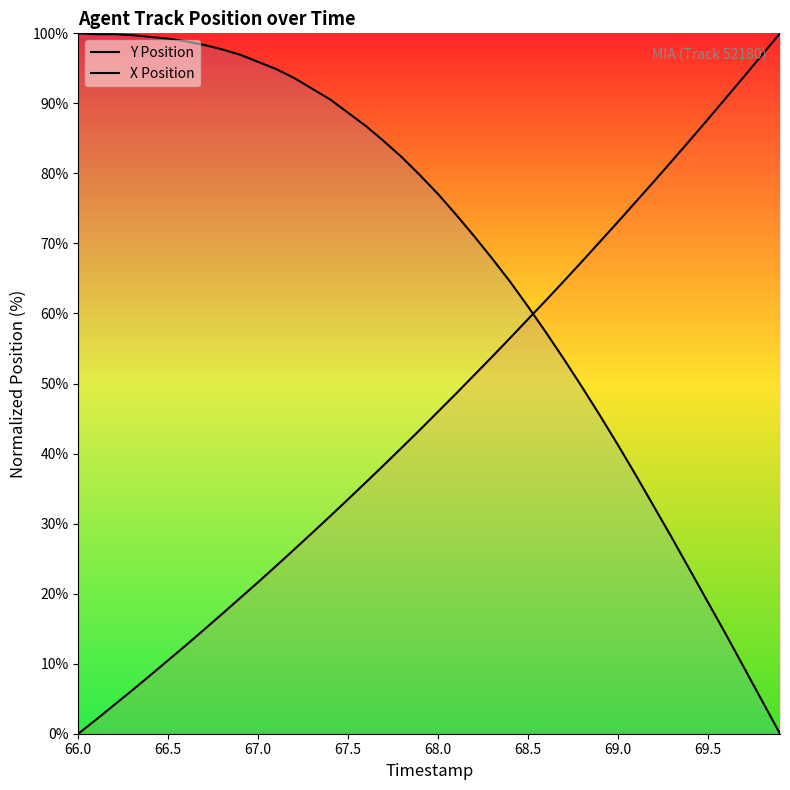

Reading right to left, extract all data points from this chart.

Y Position: 100.0	96.9	93.8	90.8	87.7	84.8	81.8	78.9	76.0	73.1	70.3	67.4	64.7	61.9	59.2	56.5	53.8	51.2	48.6	46.0	43.4	40.9	38.4	35.9	33.5	31.1	28.7	26.3	24.0	21.6	19.4	17.1	14.9	12.7	10.5	8.3	6.2	4.1	2.0	0.0
X Position: 0.0	4.7	9.4	14.2	18.8	23.3	27.9	32.4	36.9	41.2	45.4	49.5	53.4	57.3	61.0	64.5	67.9	71.0	74.1	77.0	79.7	82.3	84.6	86.7	88.6	90.6	92.1	93.6	94.9	95.9	96.9	97.7	98.3	98.9	99.2	99.5	99.7	99.9	99.9	100.0